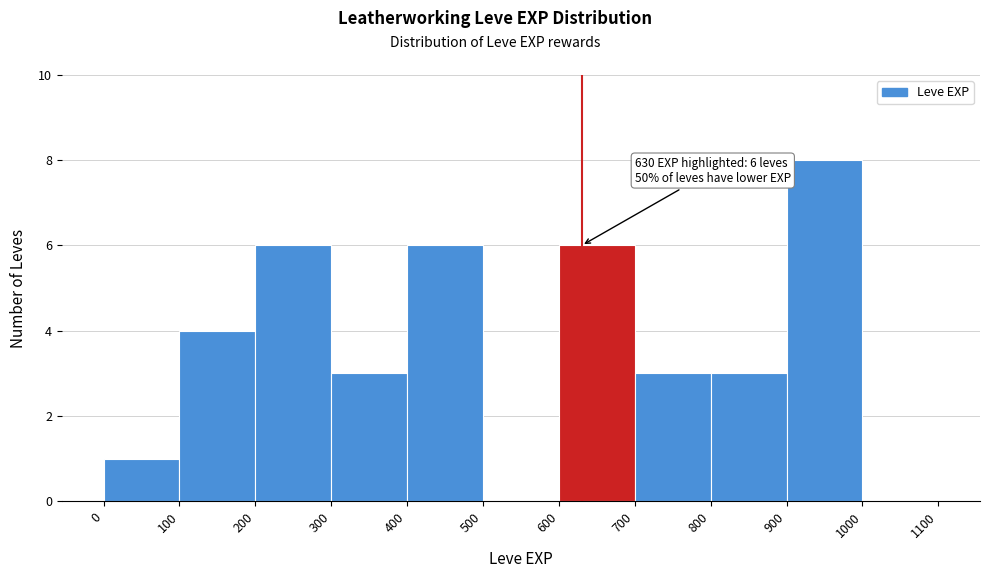

Over which range of the x-axis is the bar tallest?

900 to 1000